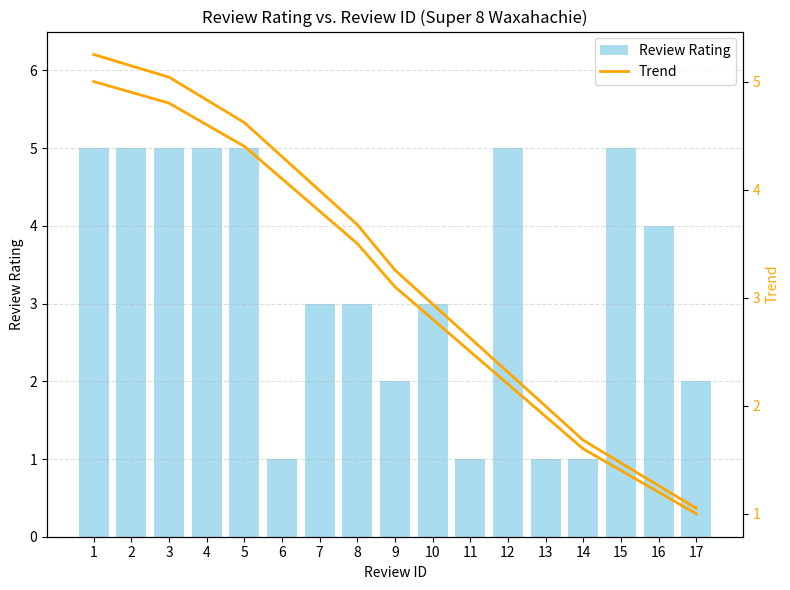

The Review Rating series shows 5.0 at 2. True or false?

True